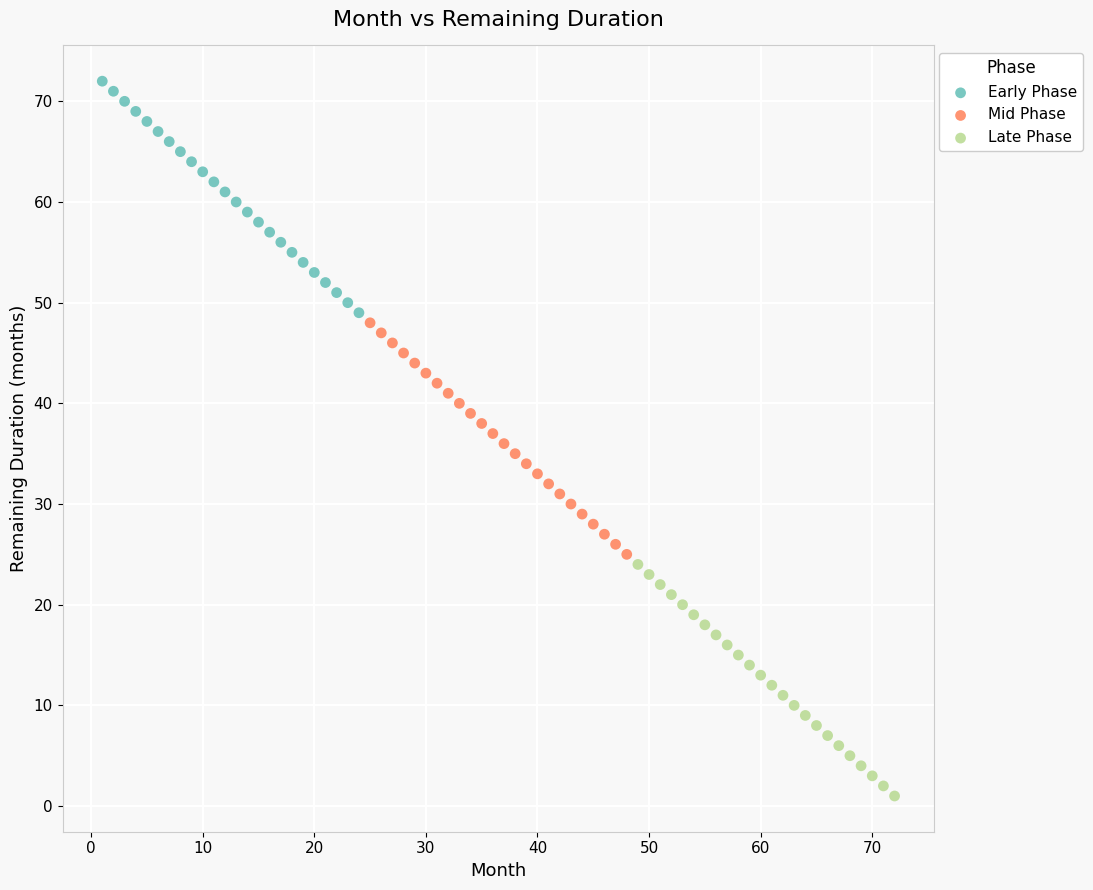

Which series reaches the maximum Y coordinate?

Early Phase